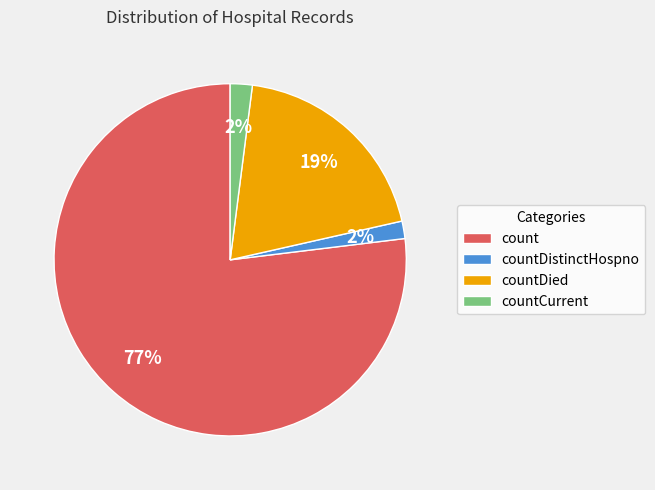

What percentage is the countCurrent slice, to the nearest percent?

2%